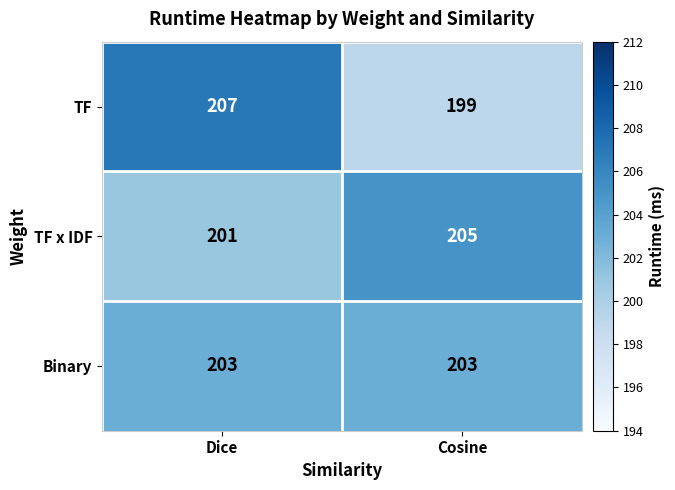

What is the difference between the highest and lowest values at Cosine?

6